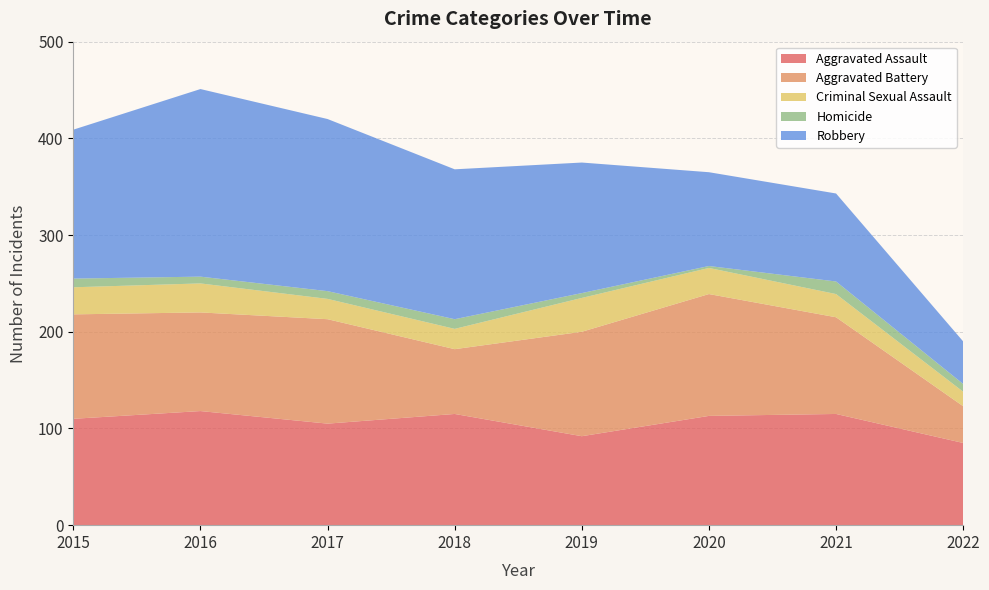

Reading right to left, transcribe all the data shown in this chart.

Aggravated Assault: 2022=85	2021=115	2020=113	2019=92	2018=115	2017=105	2016=118	2015=110
Aggravated Battery: 2022=38	2021=100	2020=126	2019=108	2018=67	2017=108	2016=102	2015=108
Criminal Sexual Assault: 2022=15	2021=24	2020=27	2019=35	2018=21	2017=21	2016=30	2015=28
Homicide: 2022=8	2021=13	2020=2	2019=5	2018=10	2017=8	2016=7	2015=9
Robbery: 2022=44	2021=91	2020=97	2019=135	2018=155	2017=178	2016=194	2015=154